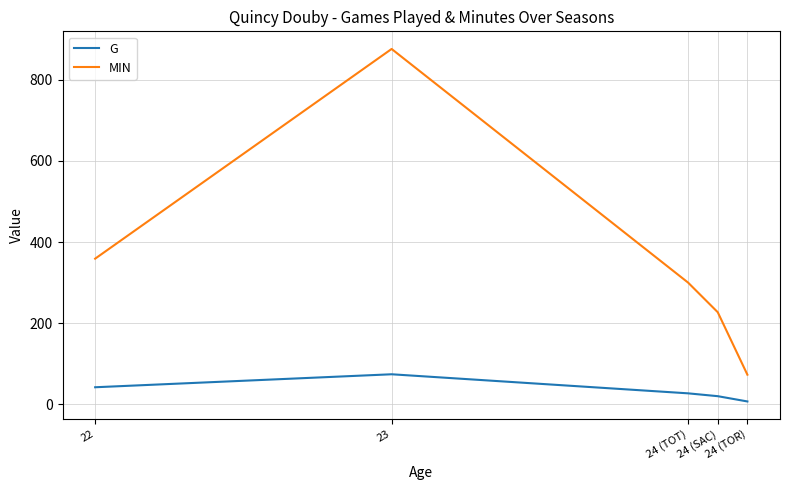

What are all the series names shown in the legend?

G, MIN